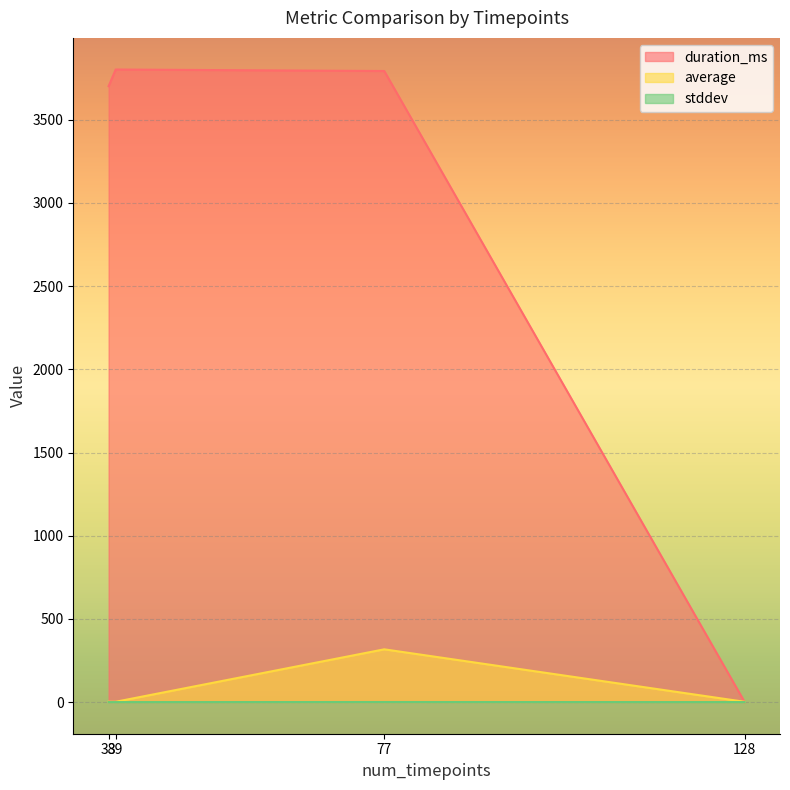

Which series has the largest range (max minus min)?

duration_ms